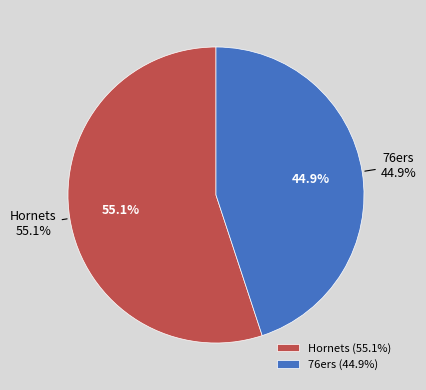

To the nearest percent, what is the difference between the Hornets and 76ers slice percentages?

10%